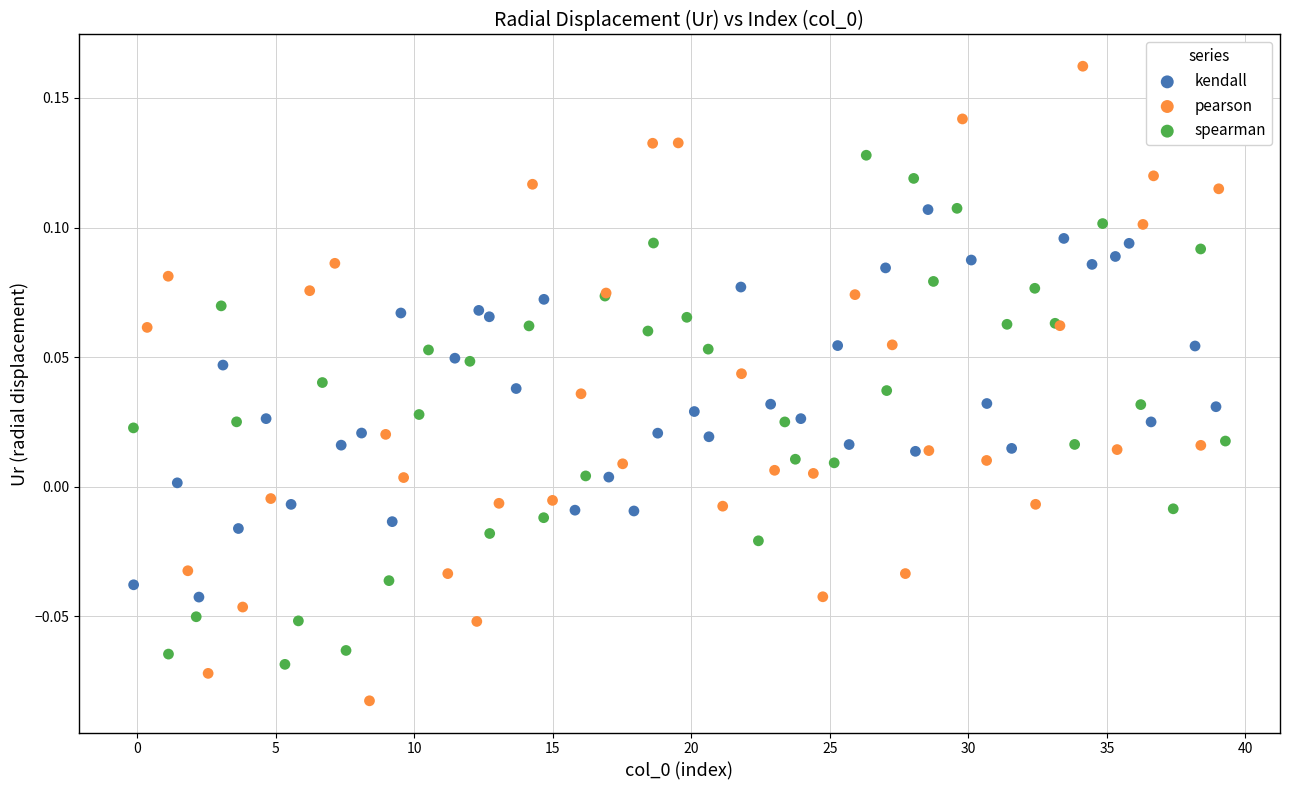

Which series reaches the maximum Y coordinate?

pearson